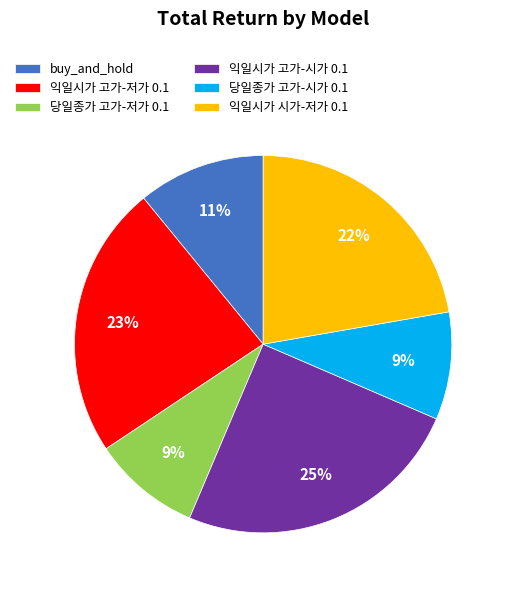

Do 익일시가 시가-저가 0.1 and 익일시가 고가-저가 0.1 together represent more than half of the pie?

No